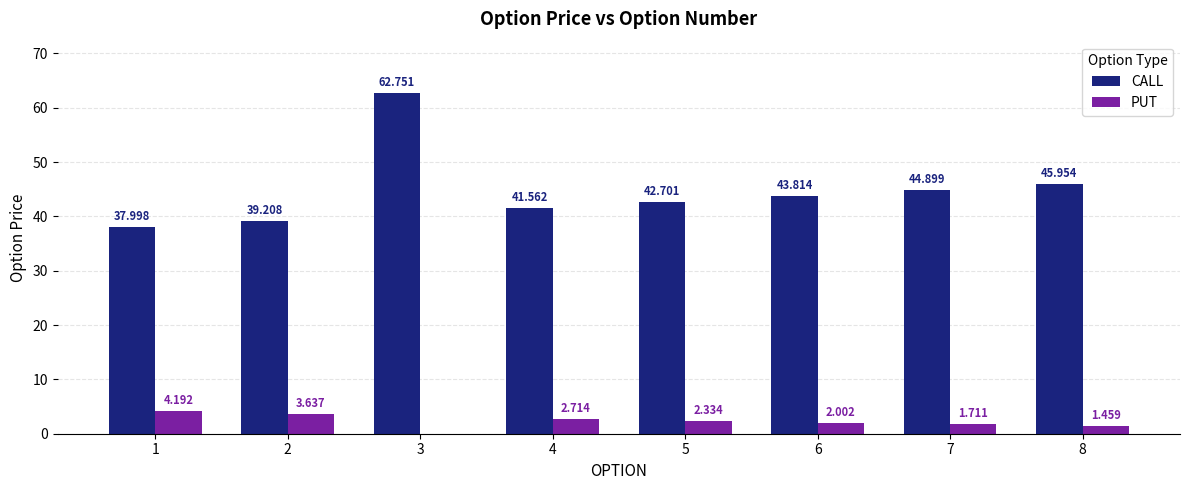

Between 4 and 7, which series saw the biggest shift?

CALL